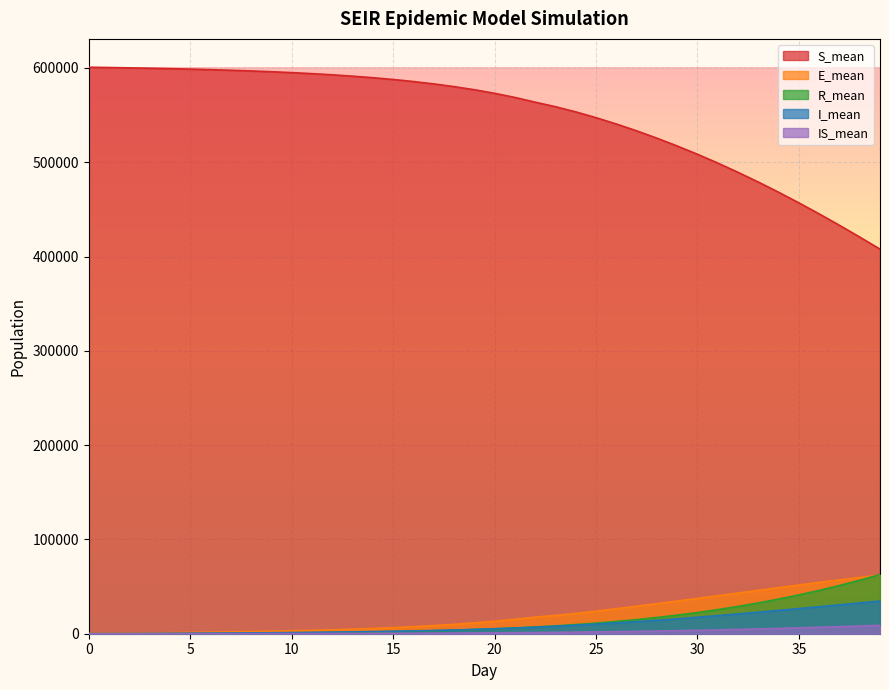

Which series has the widest spread of values?

S_mean